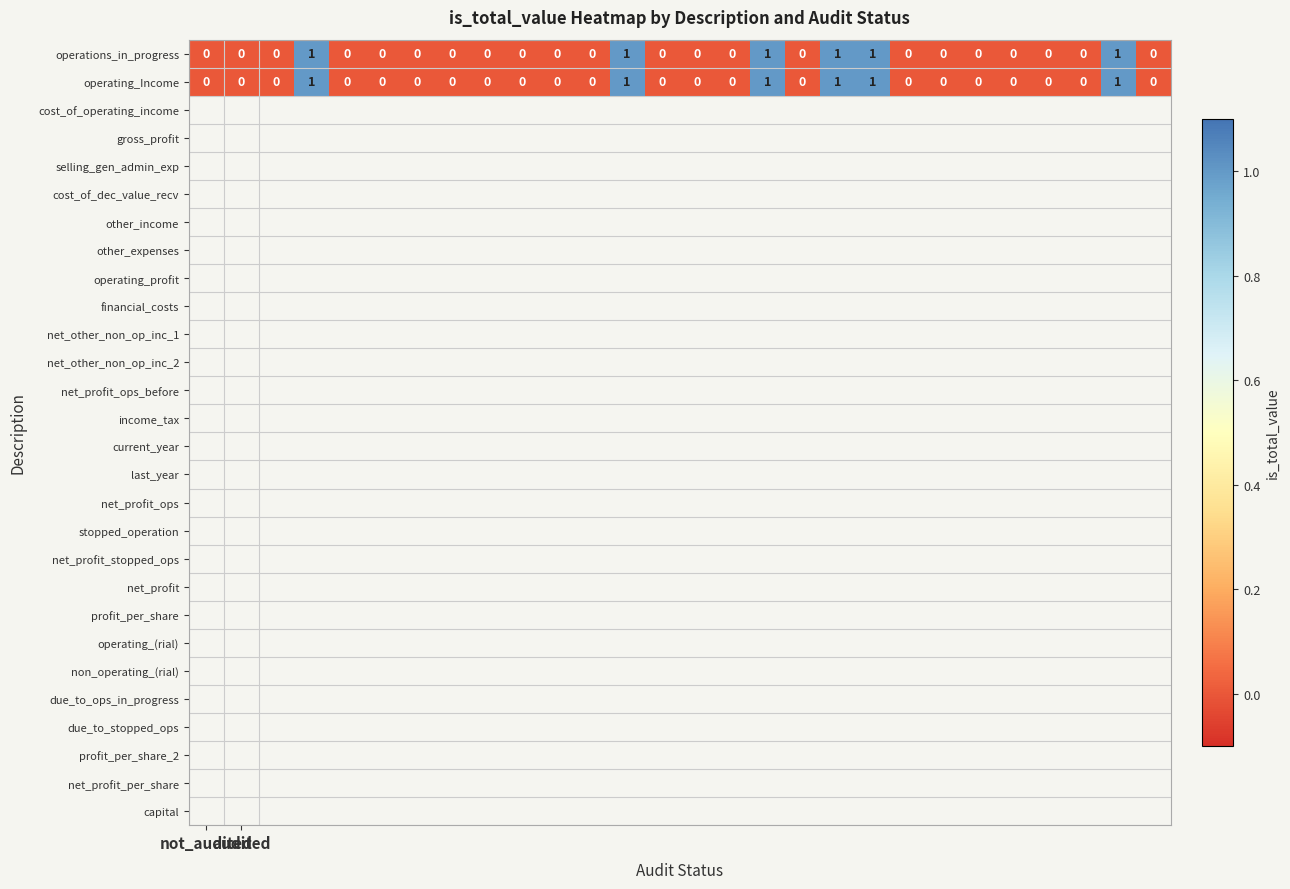

Count the operations_in_progress values in the range 0 to 1.

28